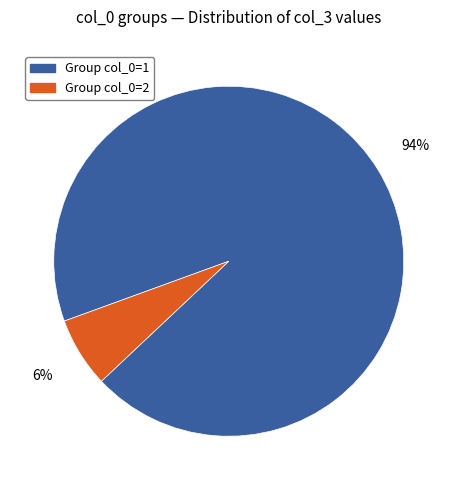

Is there a majority slice in this chart?

Yes